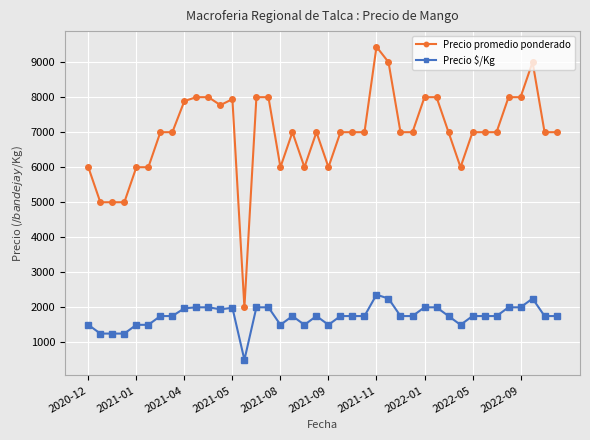

How many values in the Precio promedio ponderado series are below 7000?

11